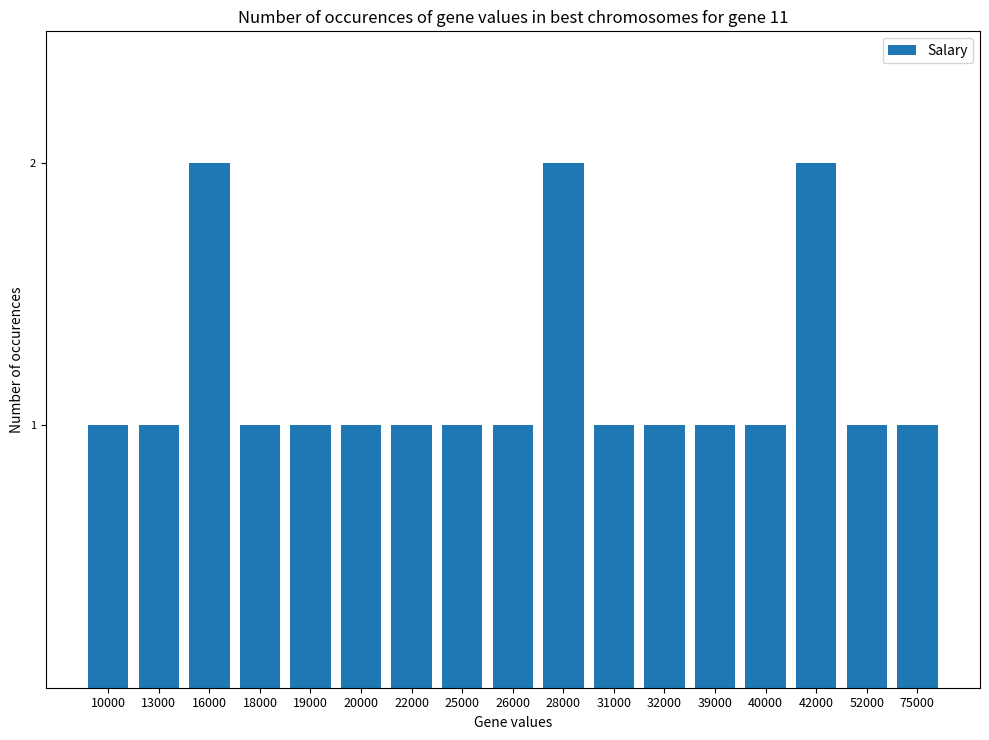

What is the difference between the maximum and minimum values?

1